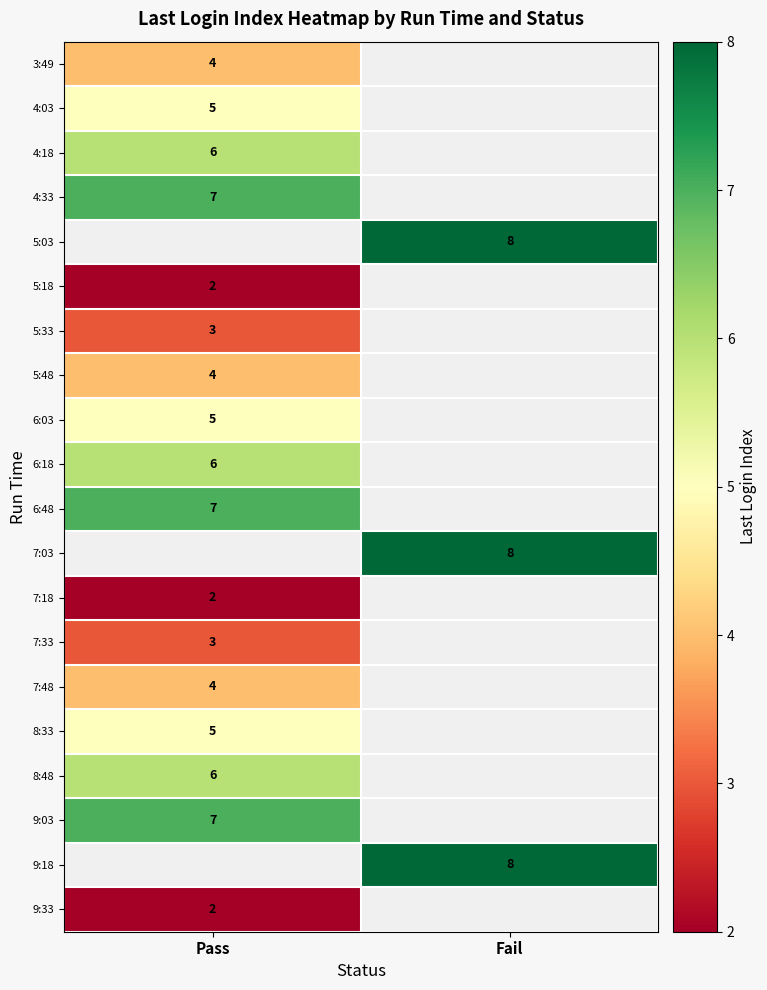

True or false: 9:33 has a value of 4 at Pass.

False